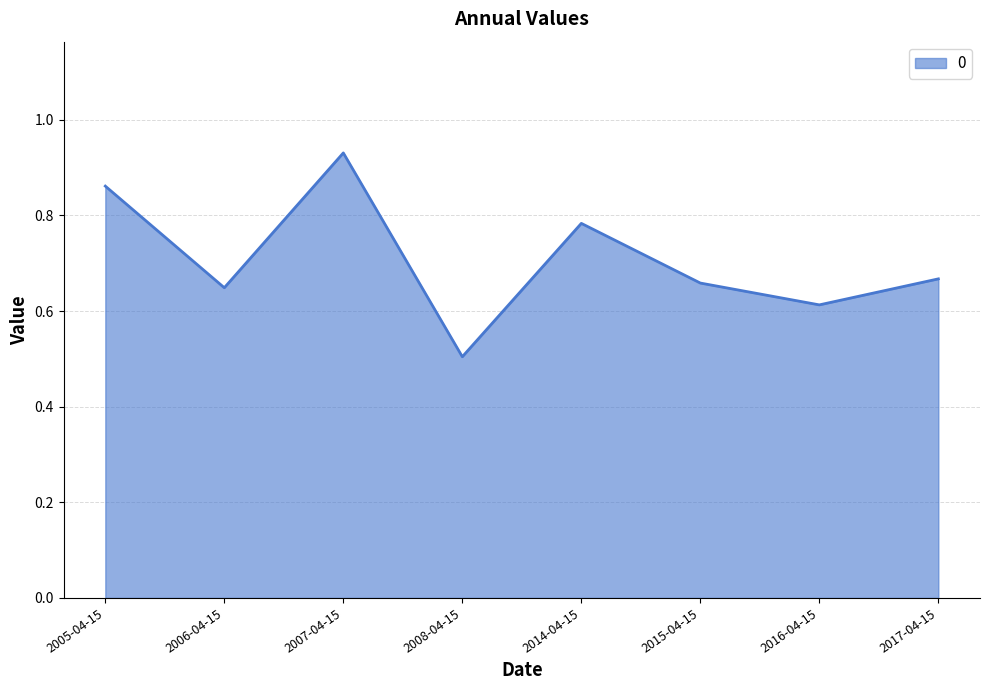

What position from the right is 2015-04-15?

3